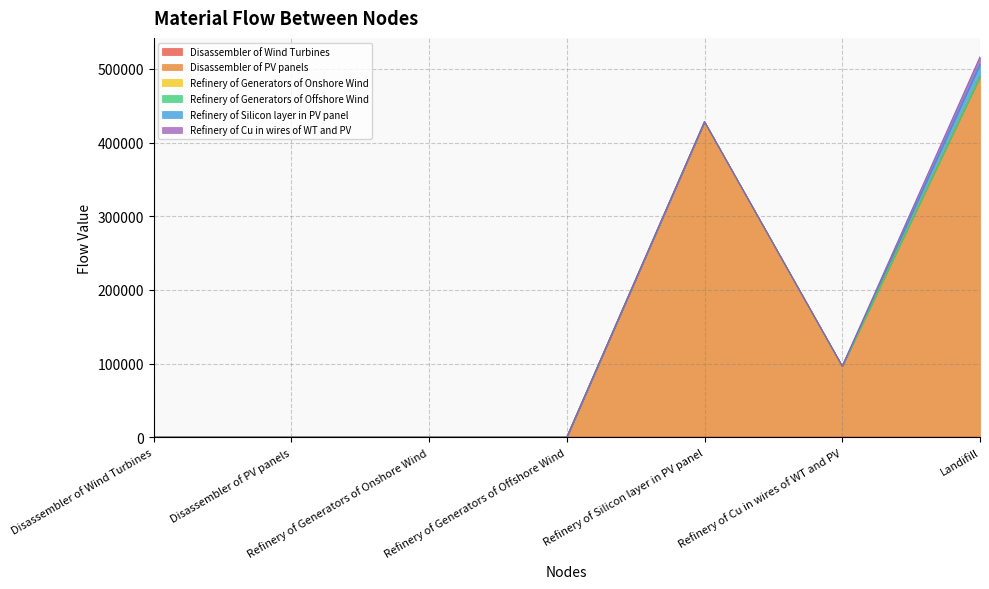

True or false: Refinery of Generators of Offshore Wind and Refinery of Cu in wires of WT and PV intersect in this chart.

False